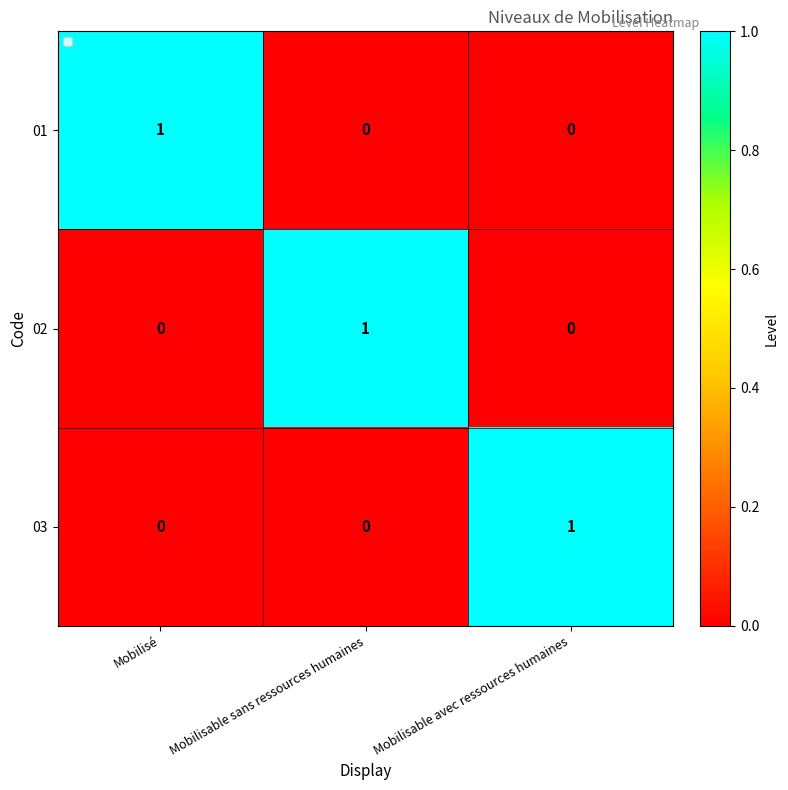

Which category has the highest value in the 03 series?

Mobilisable avec ressources humaines